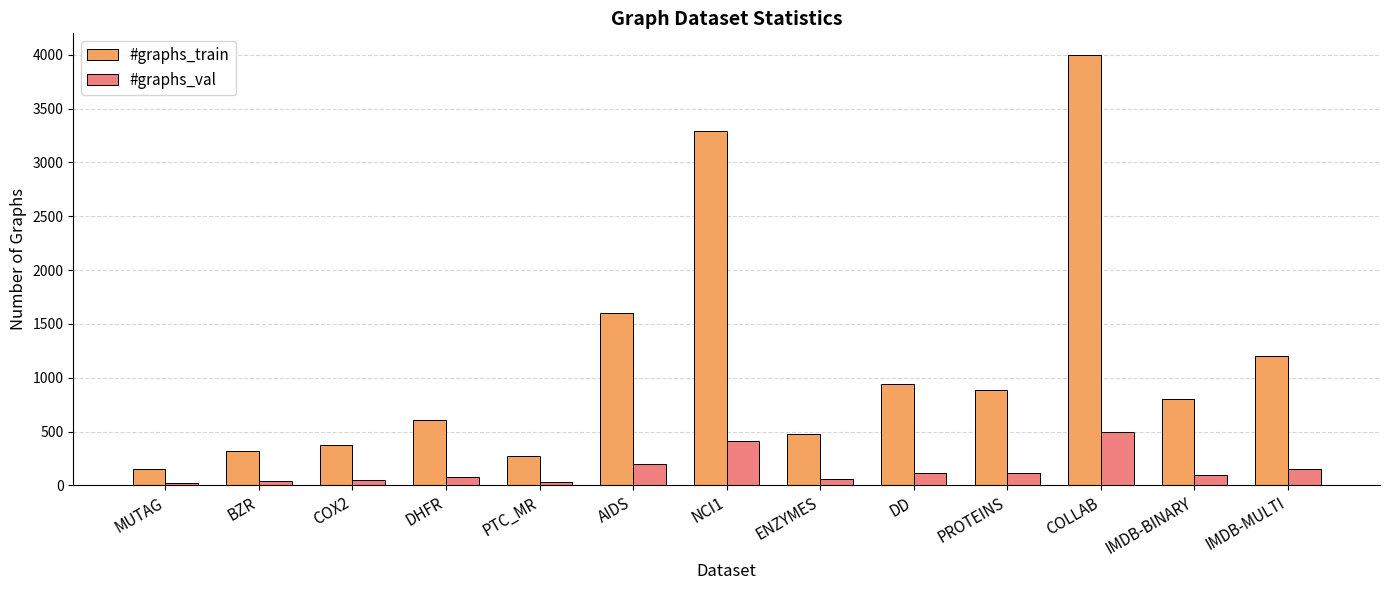

Which series changed the most between COLLAB and IMDB-BINARY?

#graphs_train